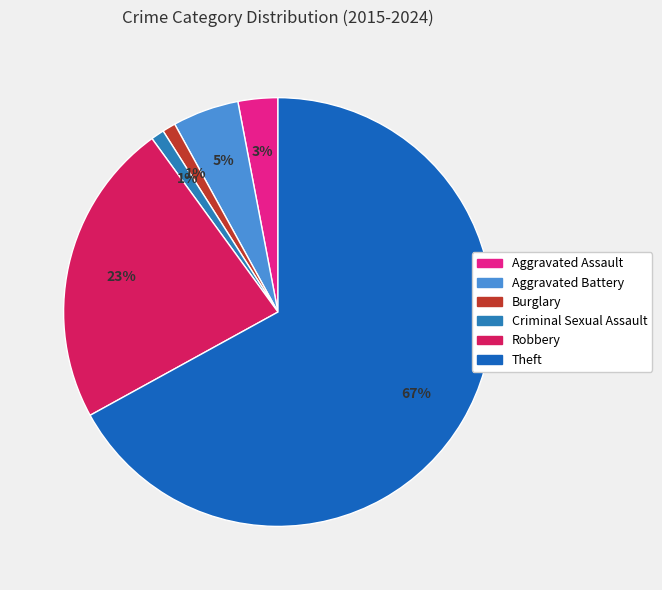

To the nearest percent, what percentage of the pie is Aggravated Assault?

3%